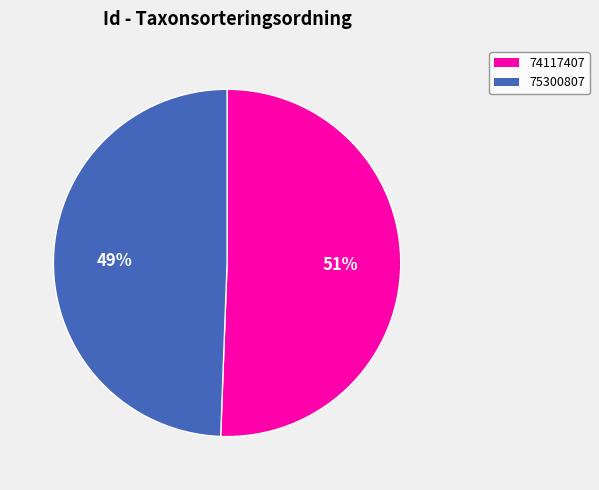

Is 75300807 the majority of the pie?

No